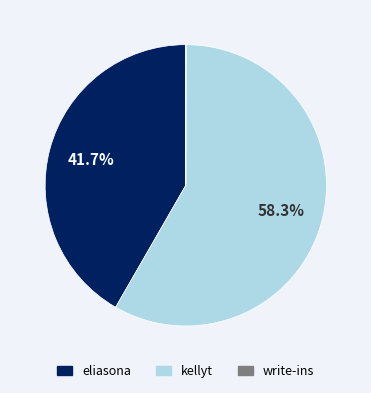

How much of the chart is everything except kellyt?

41.7%